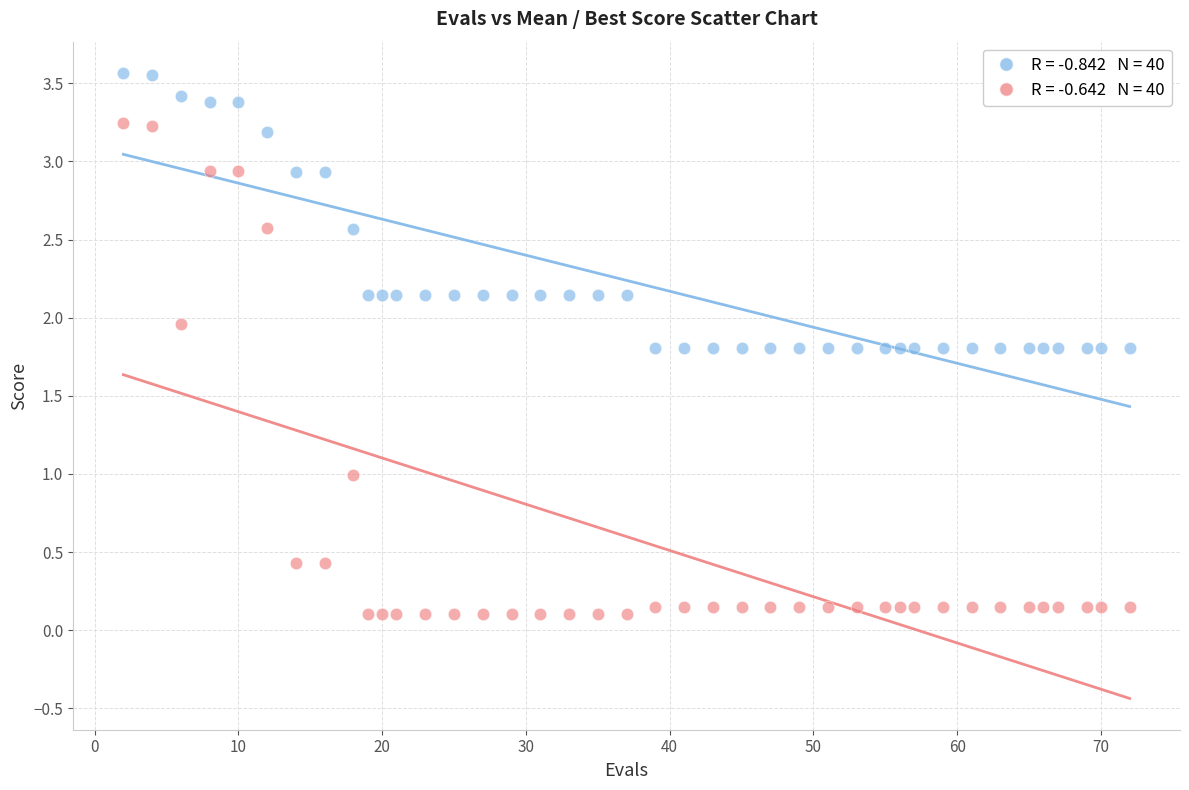

Across all data points, what is the range of X values (max minus min)?

70.0